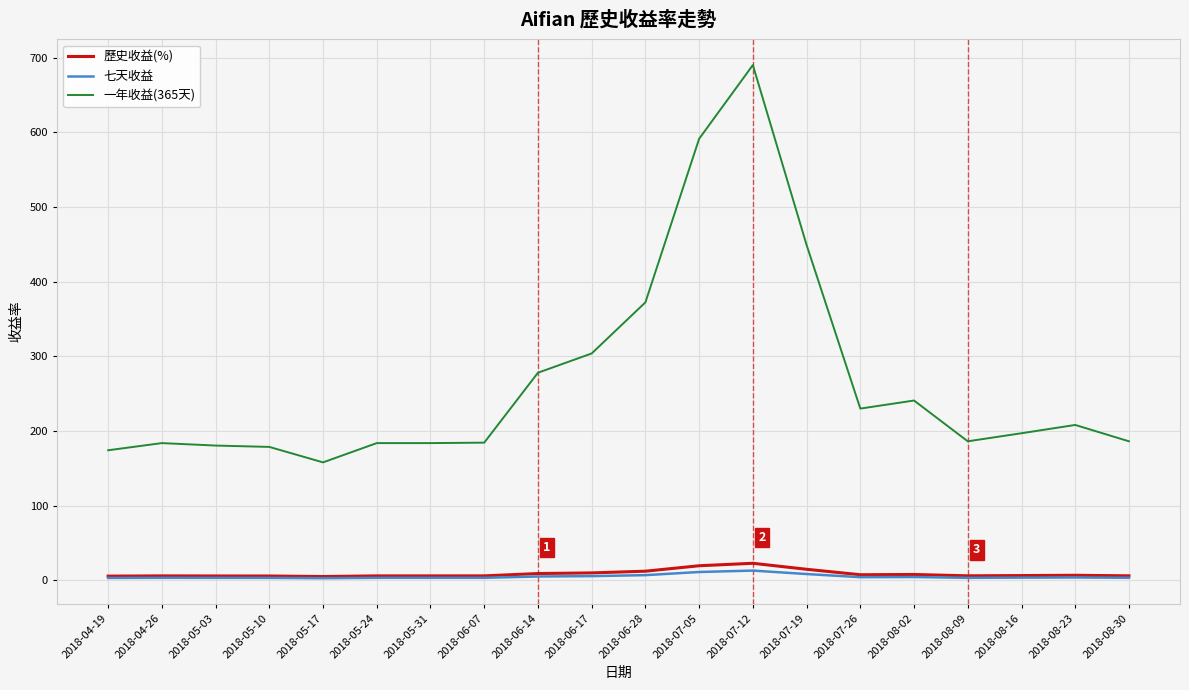

Is this an area chart (filled region under the line)?

No